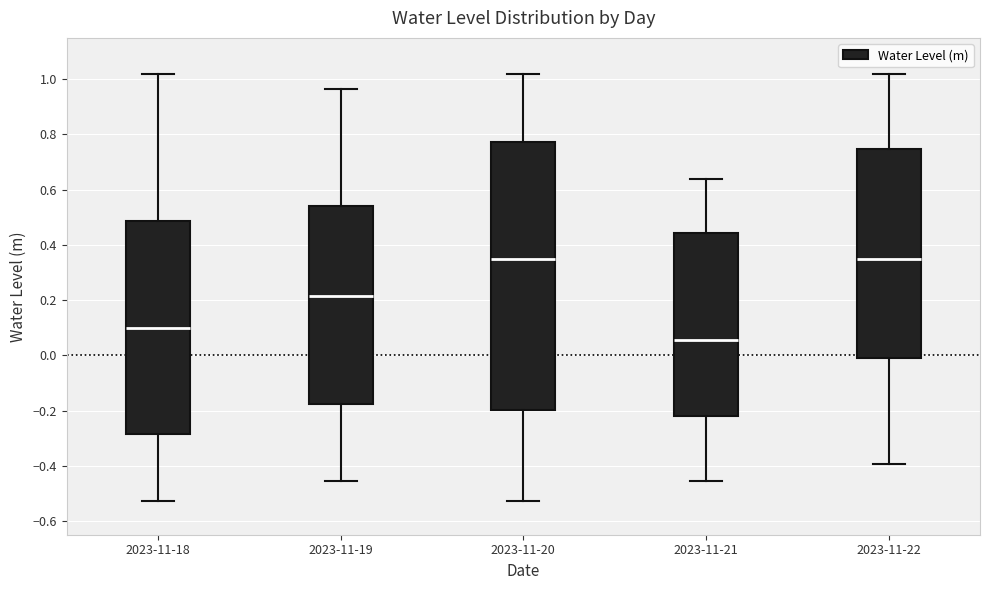

Reading left to right, transcribe this box plot: for each box, give where its median line is, the range the box spans, and where its two whiskers end, as read against the y-axis. The values are not printed on the chart, so give them approximately, as read against the axis.

2023-11-18: median 0.10, box -0.28 to 0.48, whiskers -0.52 to 1.02
2023-11-19: median 0.22, box -0.18 to 0.54, whiskers -0.46 to 0.96
2023-11-20: median 0.34, box -0.20 to 0.78, whiskers -0.52 to 1.02
2023-11-21: median 0.06, box -0.22 to 0.44, whiskers -0.46 to 0.64
2023-11-22: median 0.34, box 0.00 to 0.74, whiskers -0.40 to 1.02